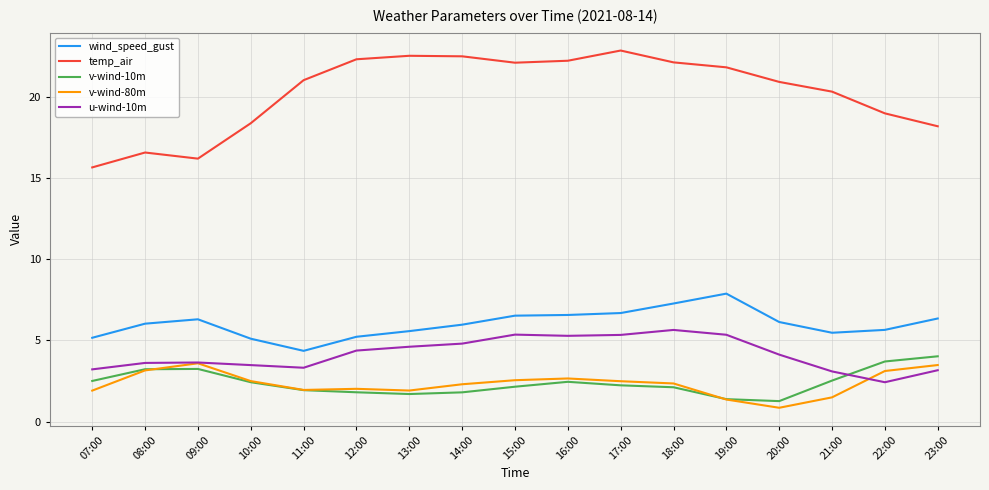

Read the temp_air value at 13:00.

22.6